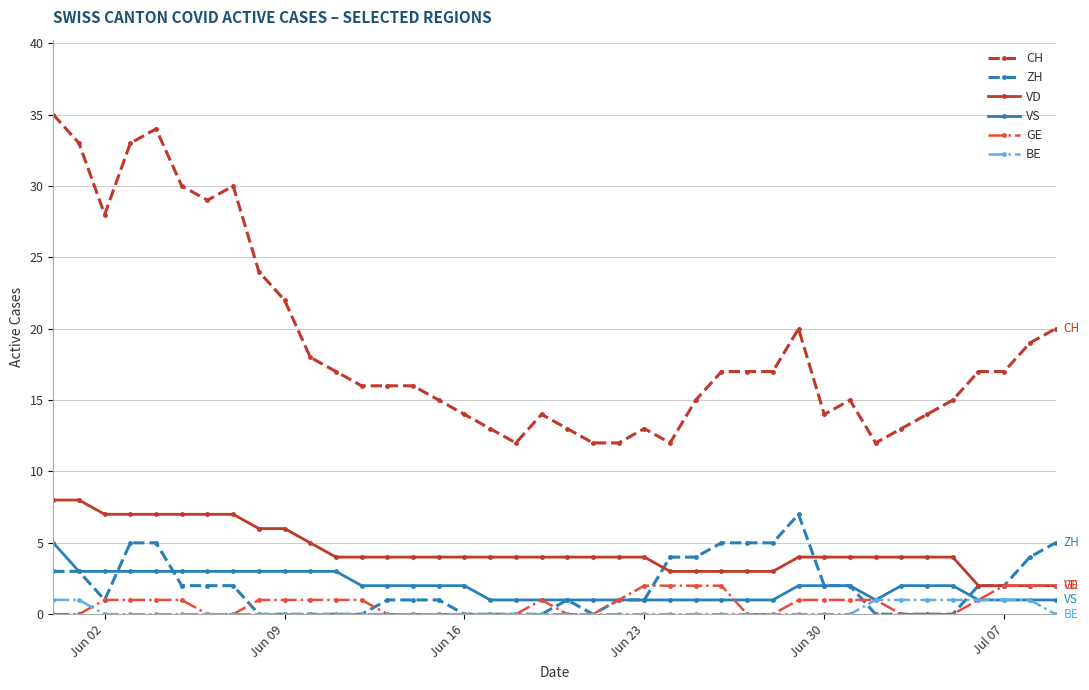

Which series has the widest spread of values?

CH